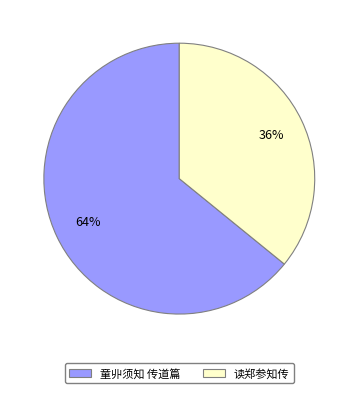

Does any single category account for the majority?

Yes